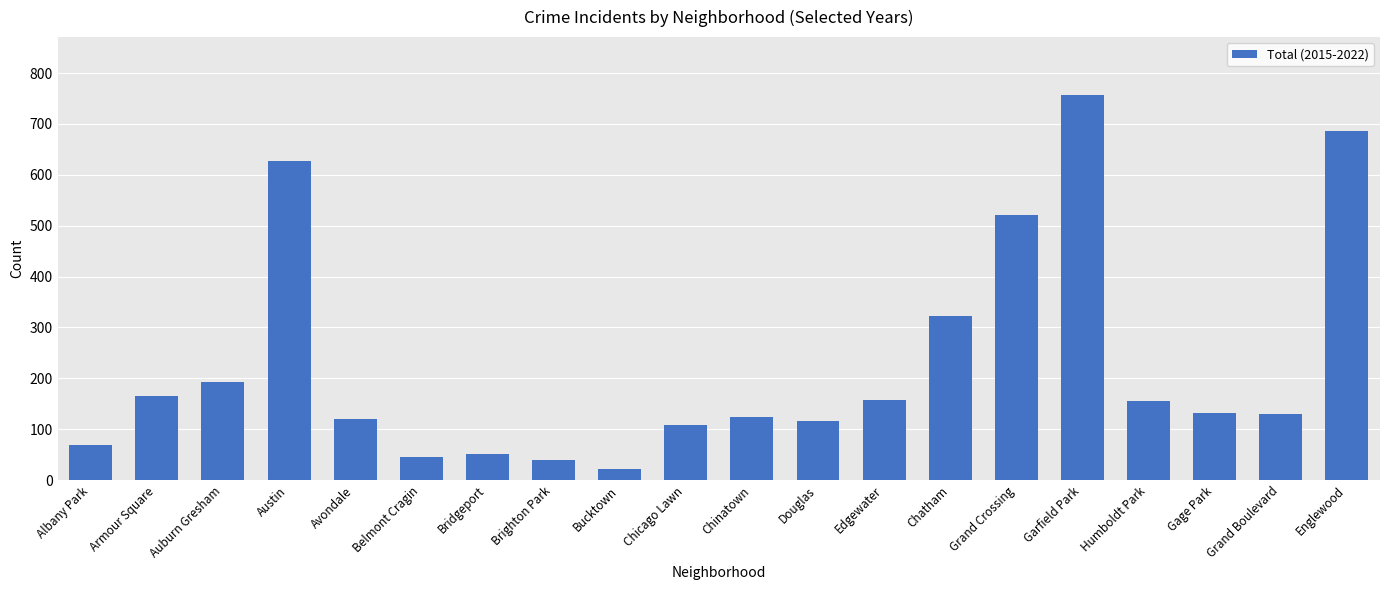

Which has a higher value, Englewood or Bucktown?

Englewood